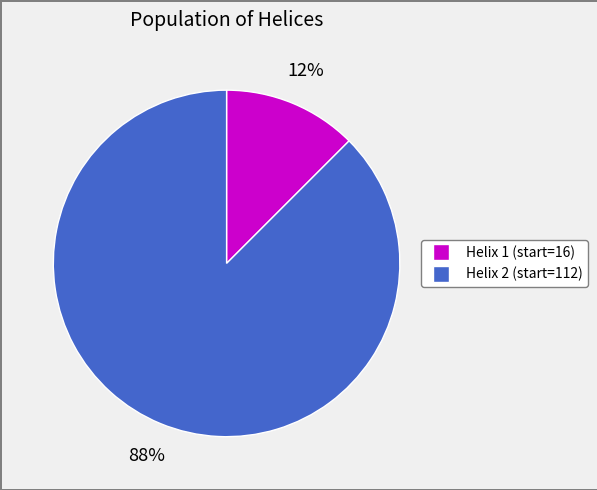

Does any single category account for the majority?

Yes